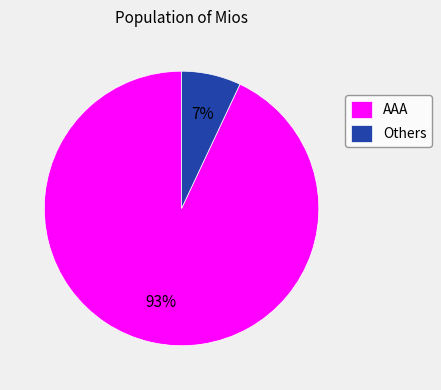

What is the largest slice in the pie chart?

AAA